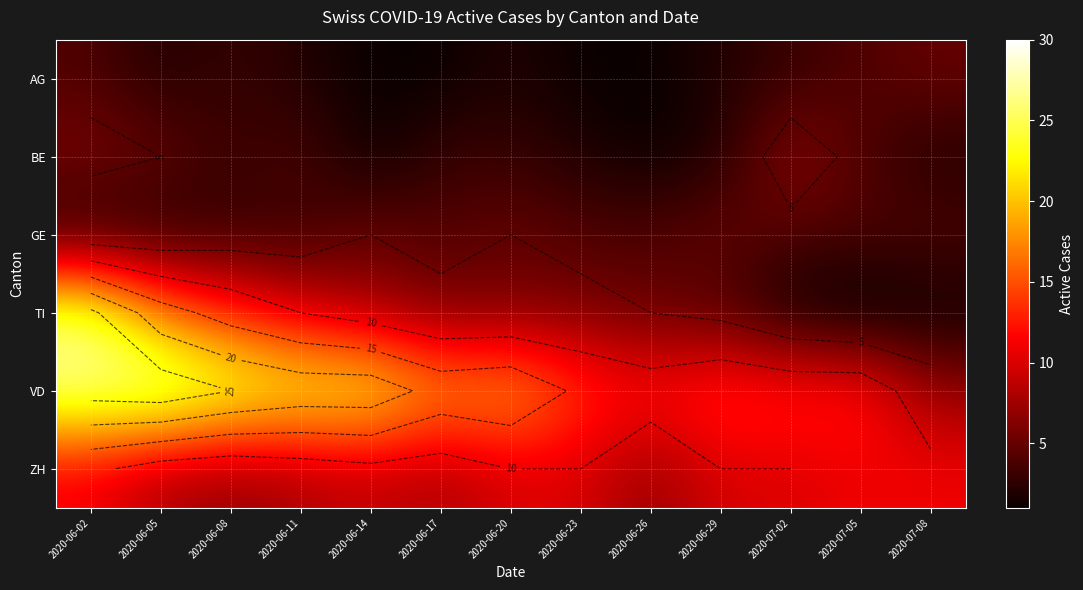

Which label corresponds to the smallest value in the chart?

2020-07-05